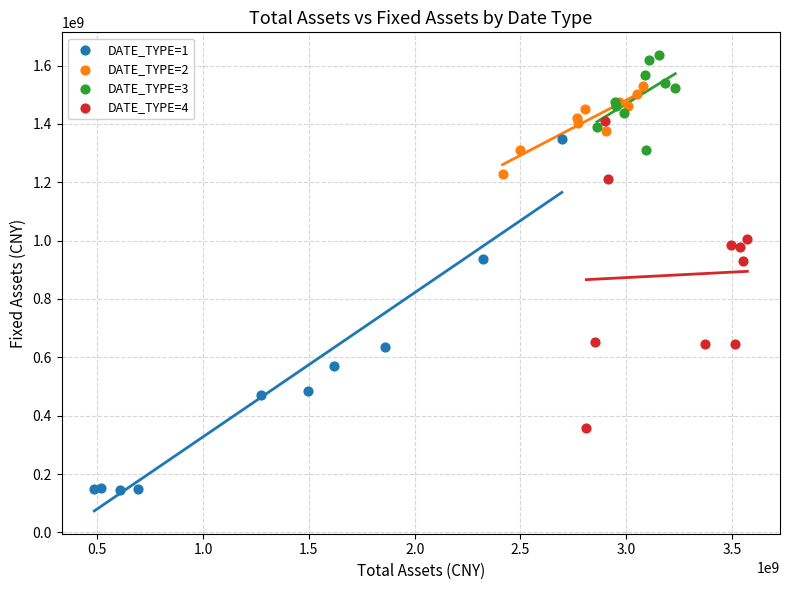

Which series reaches the minimum Y coordinate?

DATE_TYPE=1